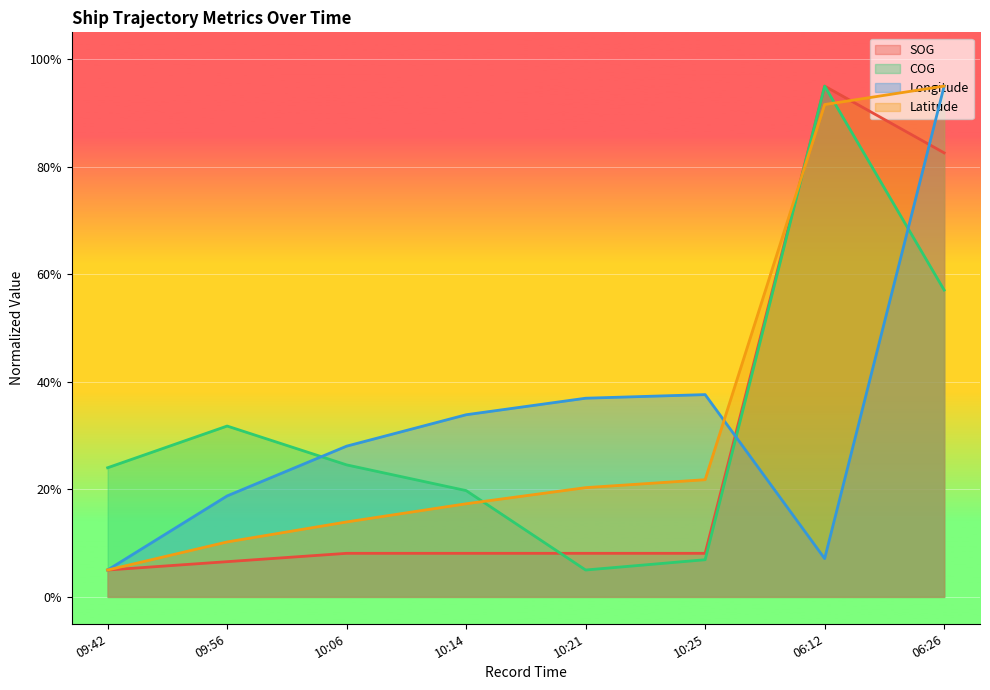

Reading right to left, extract all data points from this chart.

SOG: 82.6	95.0	8.1	8.1	8.1	8.1	6.6	5.0
COG: 57.1	95.0	6.9	5.0	19.8	24.6	31.8	24.0
Longitude: 95.0	7.1	37.6	37.0	33.9	28.0	18.8	5.0
Latitude: 95.0	91.6	21.8	20.3	17.3	13.9	10.2	5.0